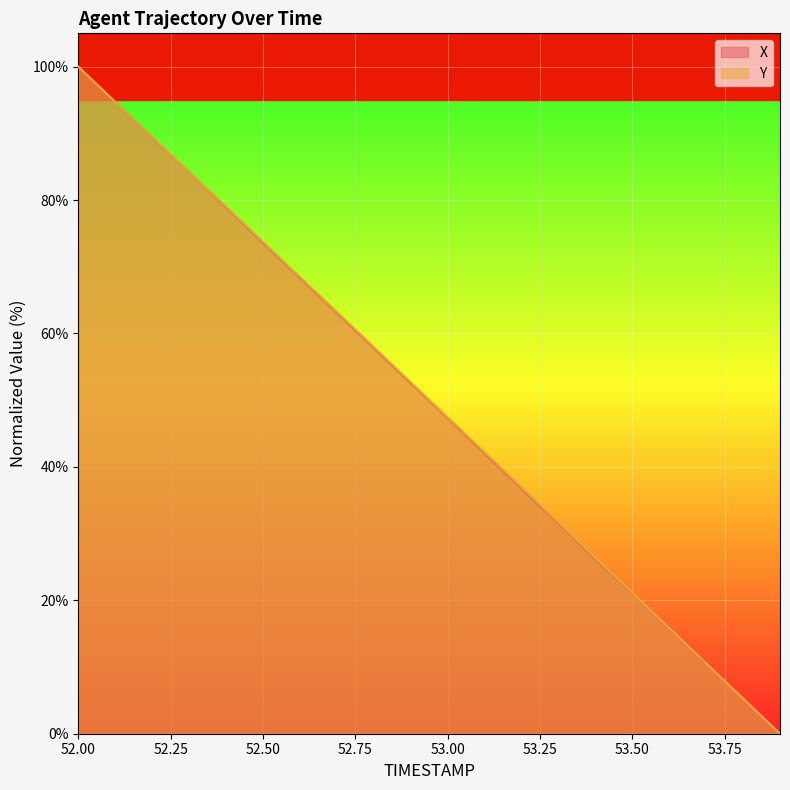

How many intersections are there between X and Y?

1